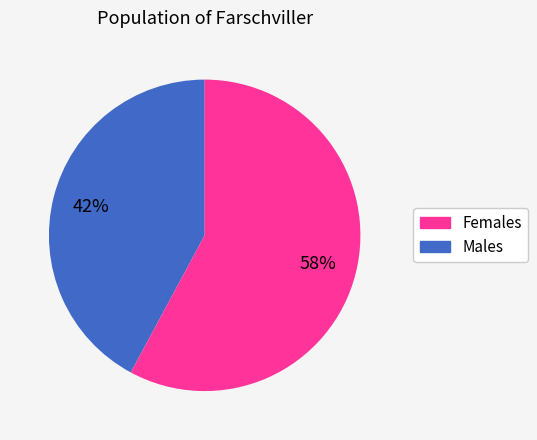

Does any single category account for the majority?

Yes